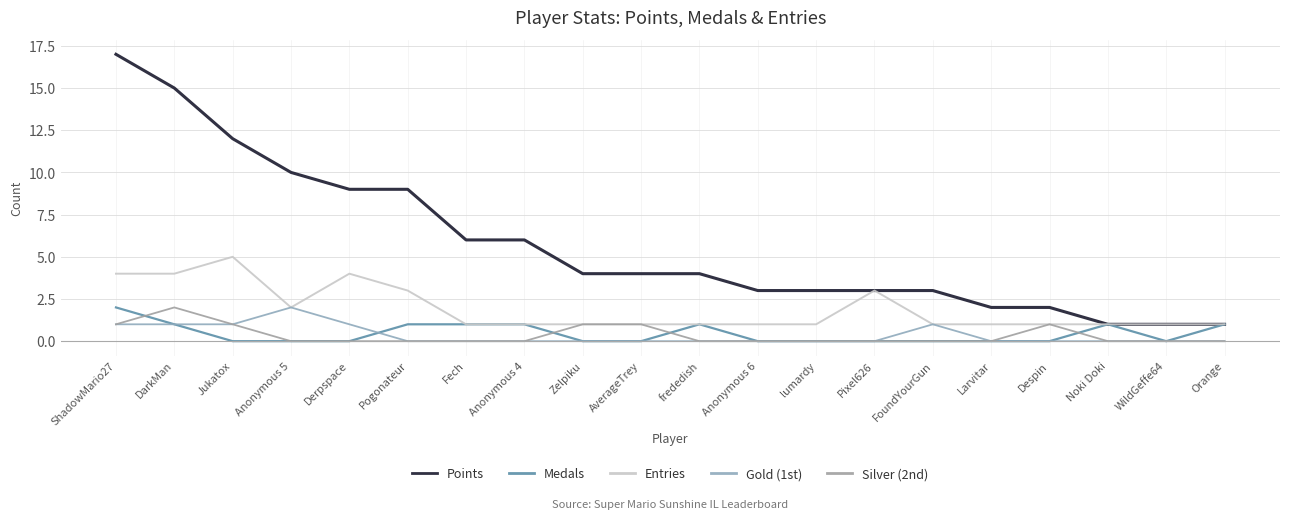

What is the difference between the Entries values at DarkMan and Larvitar?

3